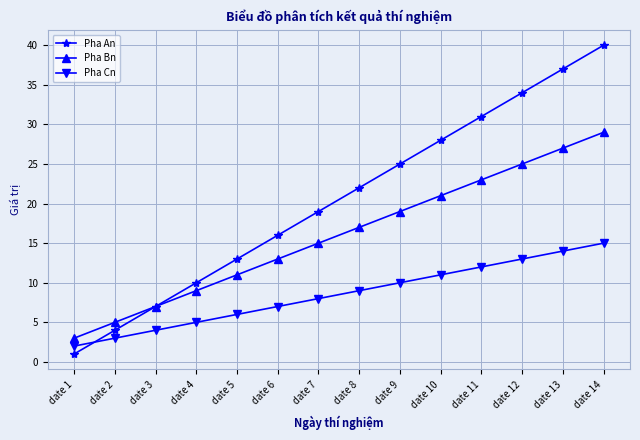

Reading right to left, list all the values displayed in this chart.

Pha An: date 14=40	date 13=37	date 12=34	date 11=31	date 10=28	date 9=25	date 8=22	date 7=19	date 6=16	date 5=13	date 4=10	date 3=7	date 2=4	date 1=1
Pha Bn: date 14=29	date 13=27	date 12=25	date 11=23	date 10=21	date 9=19	date 8=17	date 7=15	date 6=13	date 5=11	date 4=9	date 3=7	date 2=5	date 1=3
Pha Cn: date 14=15	date 13=14	date 12=13	date 11=12	date 10=11	date 9=10	date 8=9	date 7=8	date 6=7	date 5=6	date 4=5	date 3=4	date 2=3	date 1=2